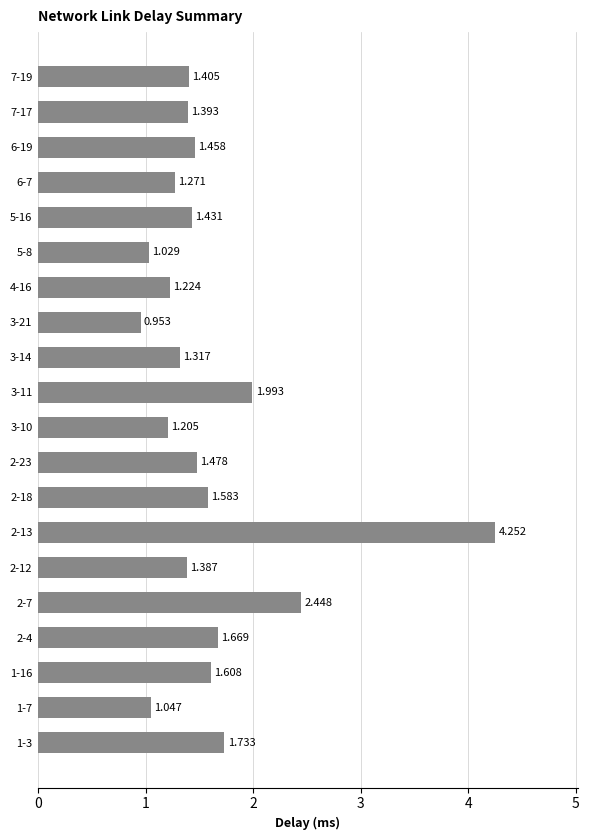

Where is the data nearest to the value 2?

3-11